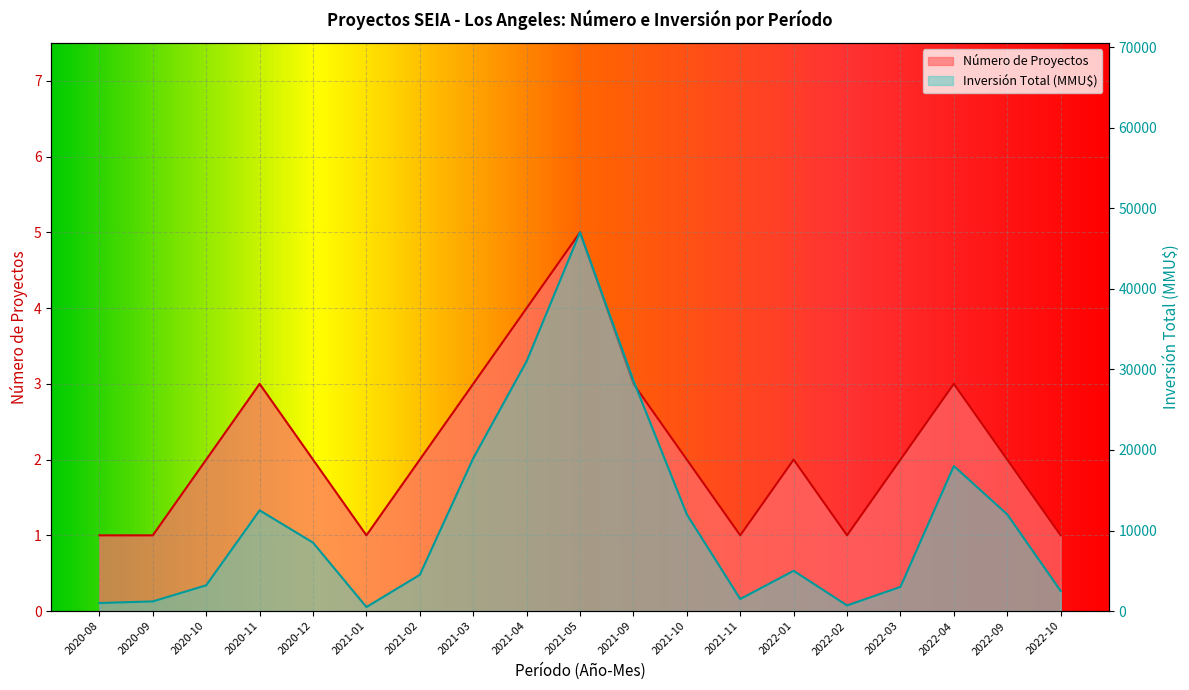

What is the label of the 13th point from the left?

2021-11